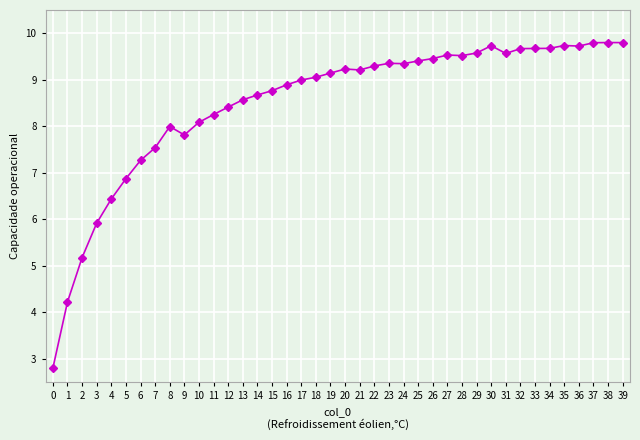

True or false: there are more than 0 points higher than both neighbors.

True